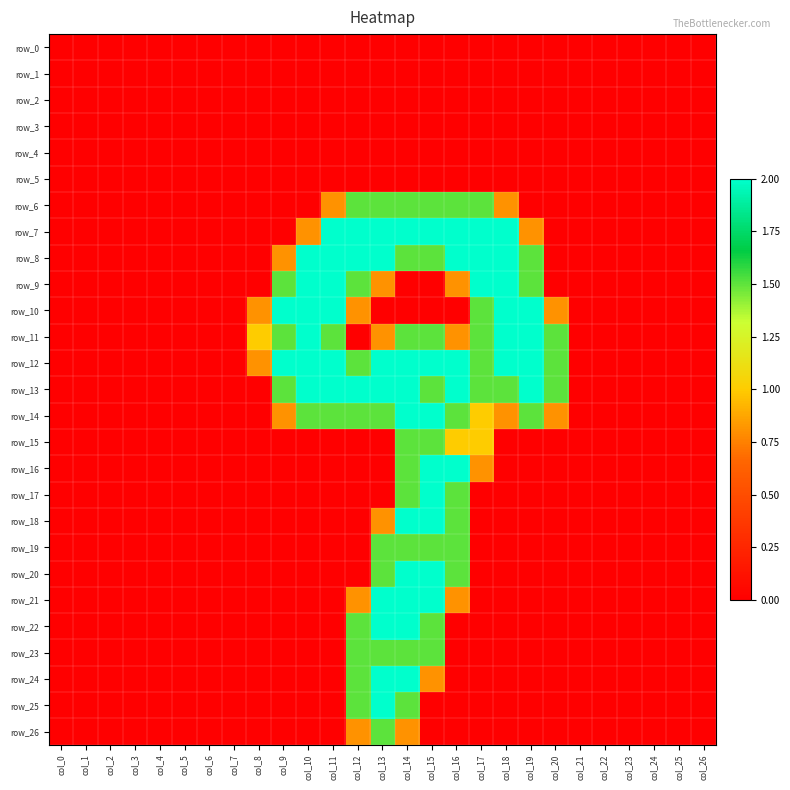

At how many categories does at least one series exceed 1?

12